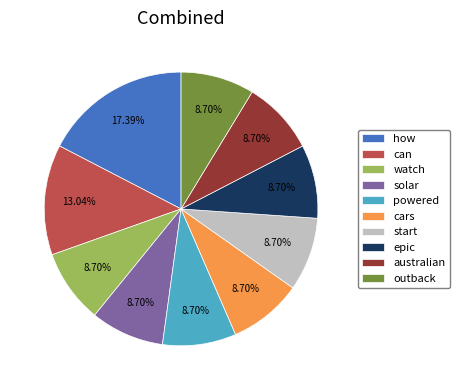

Count the number of slices in the pie.

10